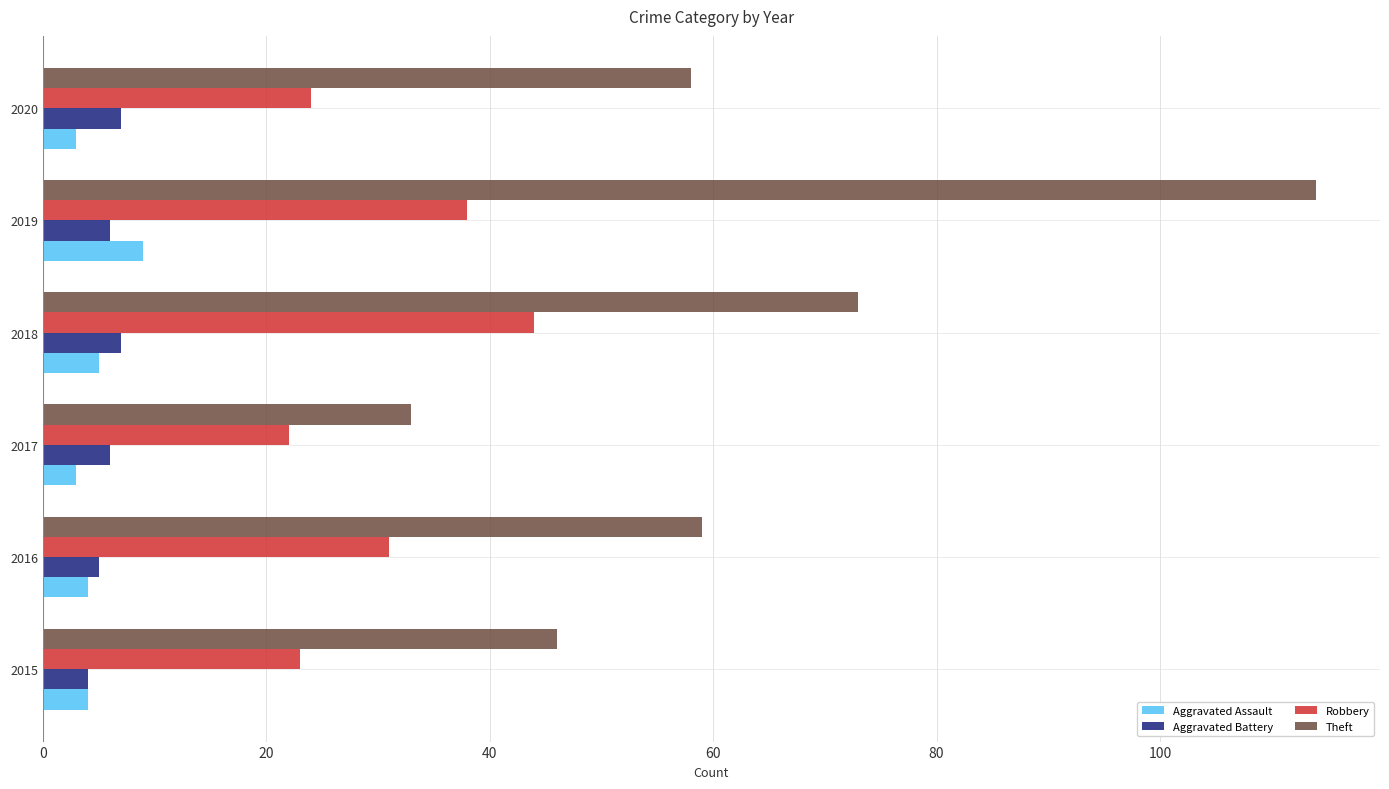

Which category has the highest value in the Theft series?

2019